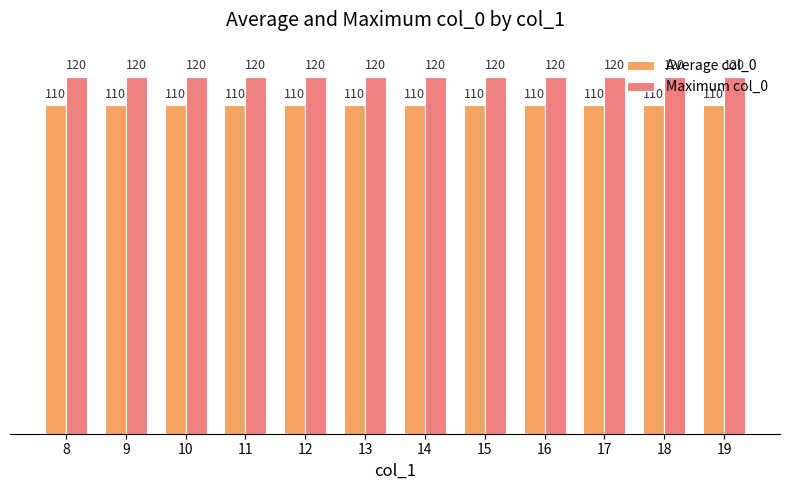

What is the minimum value for Maximum col_0?

120.0